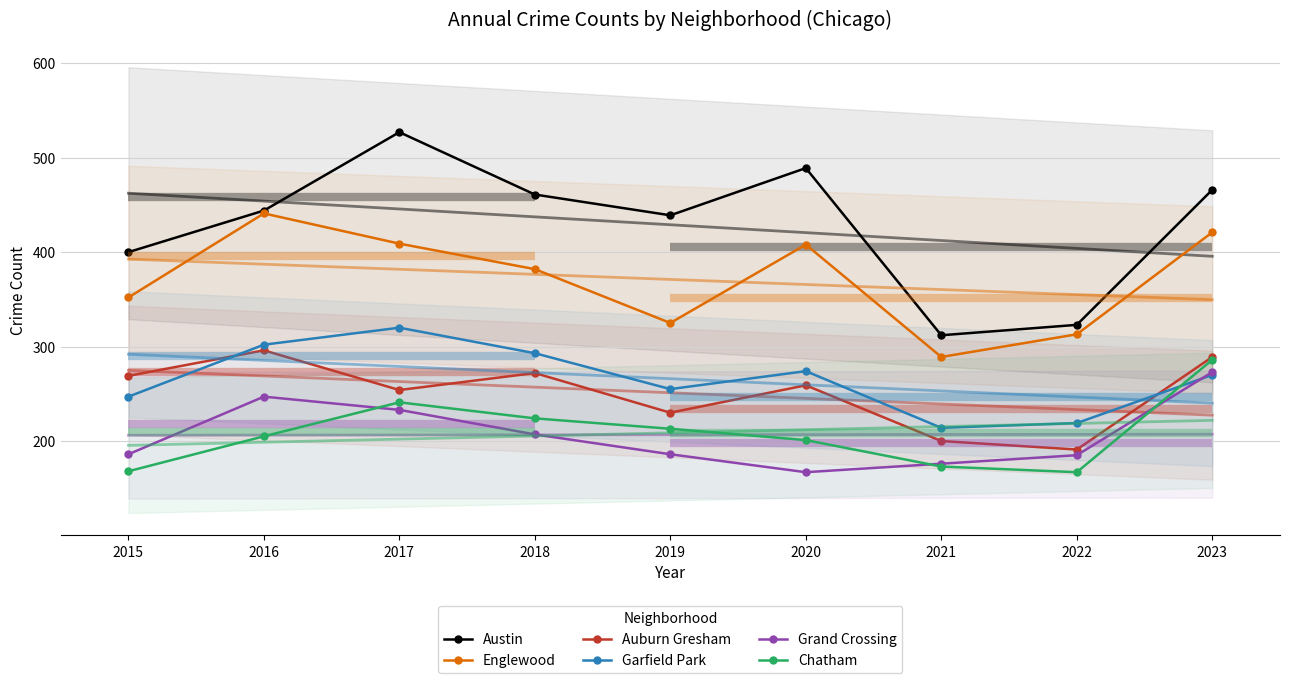

What is the value of the Auburn Gresham point at the 5th from the left?

230